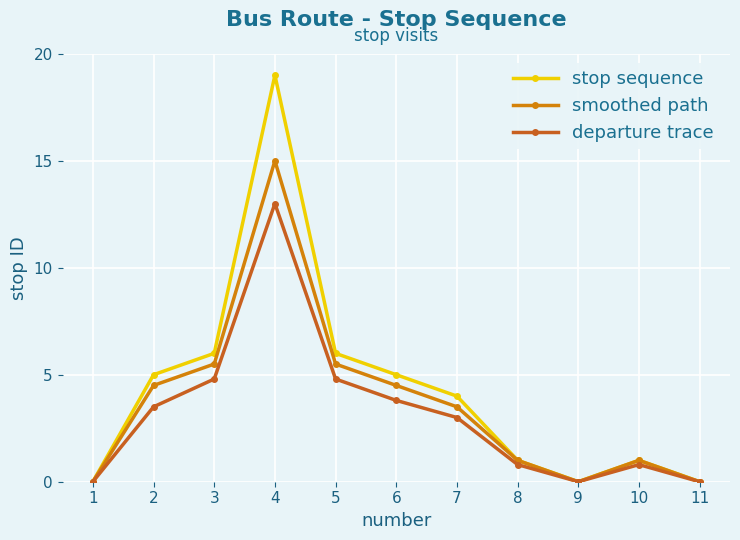

Reading left to right, transcribe all the data shown in this chart.

stop sequence: 1=0.0	2=5.0	3=6.0	4=19.0	5=6.0	6=5.0	7=4.0	8=1.0	9=0.0	10=1.0	11=0.0
smoothed path: 1=0.0	2=4.5	3=5.5	4=15.0	5=5.5	6=4.5	7=3.5	8=1.0	9=0.0	10=1.0	11=0.0
departure trace: 1=0.0	2=3.5	3=4.8	4=13.0	5=4.8	6=3.8	7=3.0	8=0.8	9=0.0	10=0.8	11=0.0